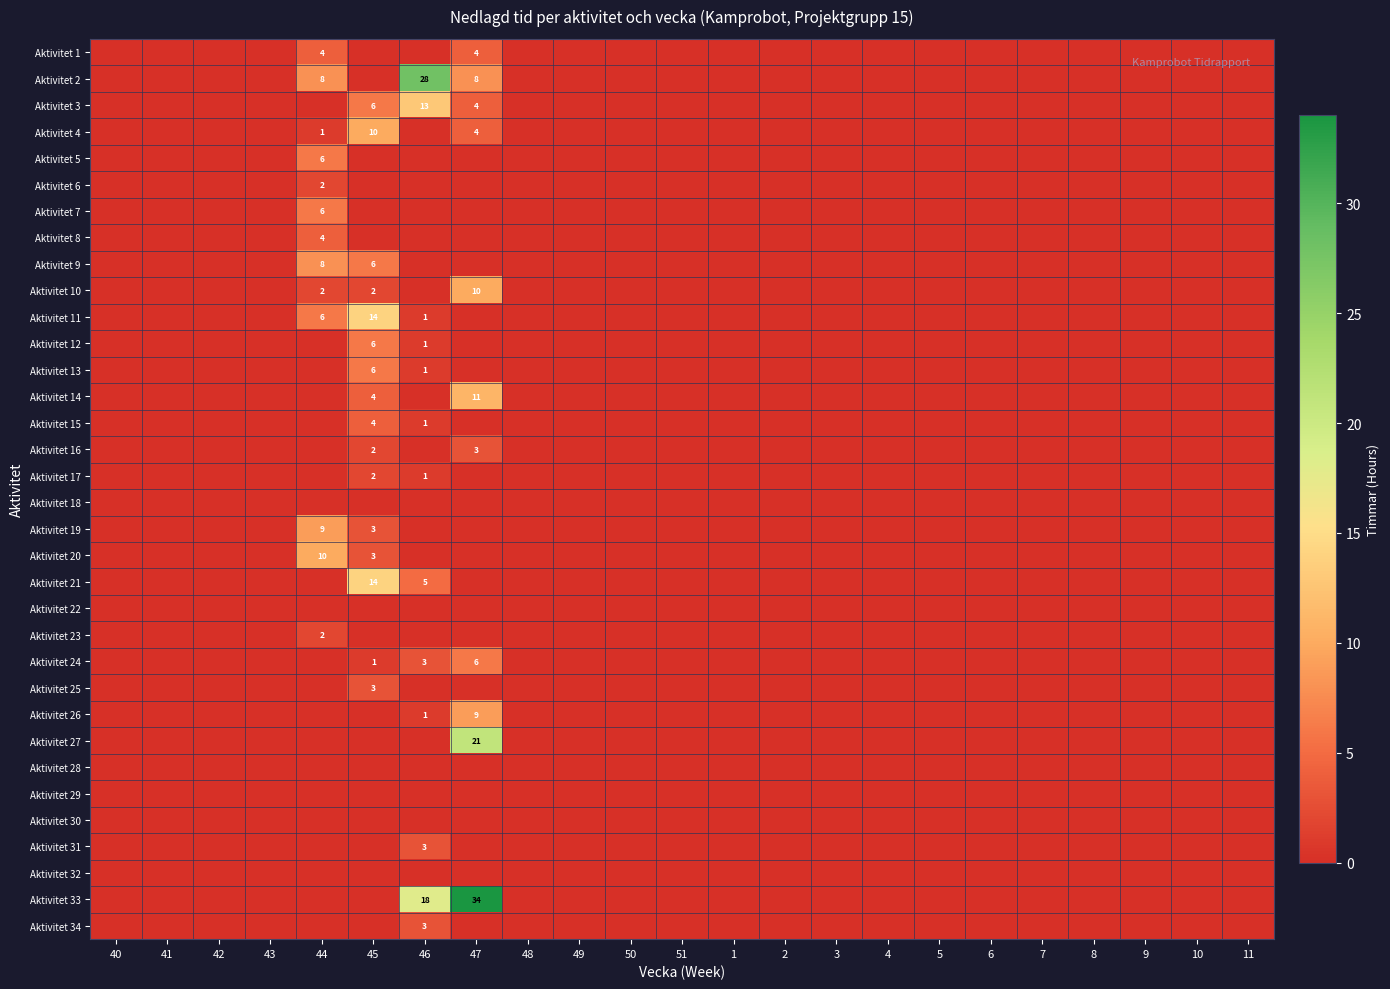

The value of Aktivitet 34 at 46 is 5. True or false?

False